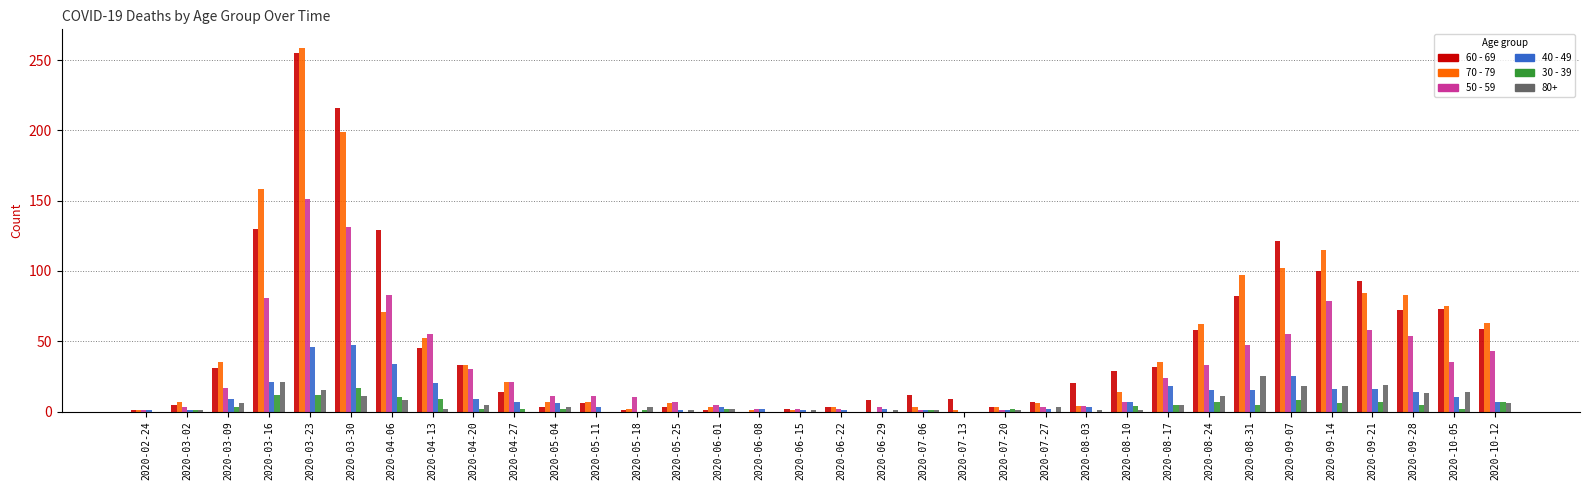

Is the value of 70 - 79 at 2020-04-20 greater than the value of 80+ at 2020-05-11?

Yes